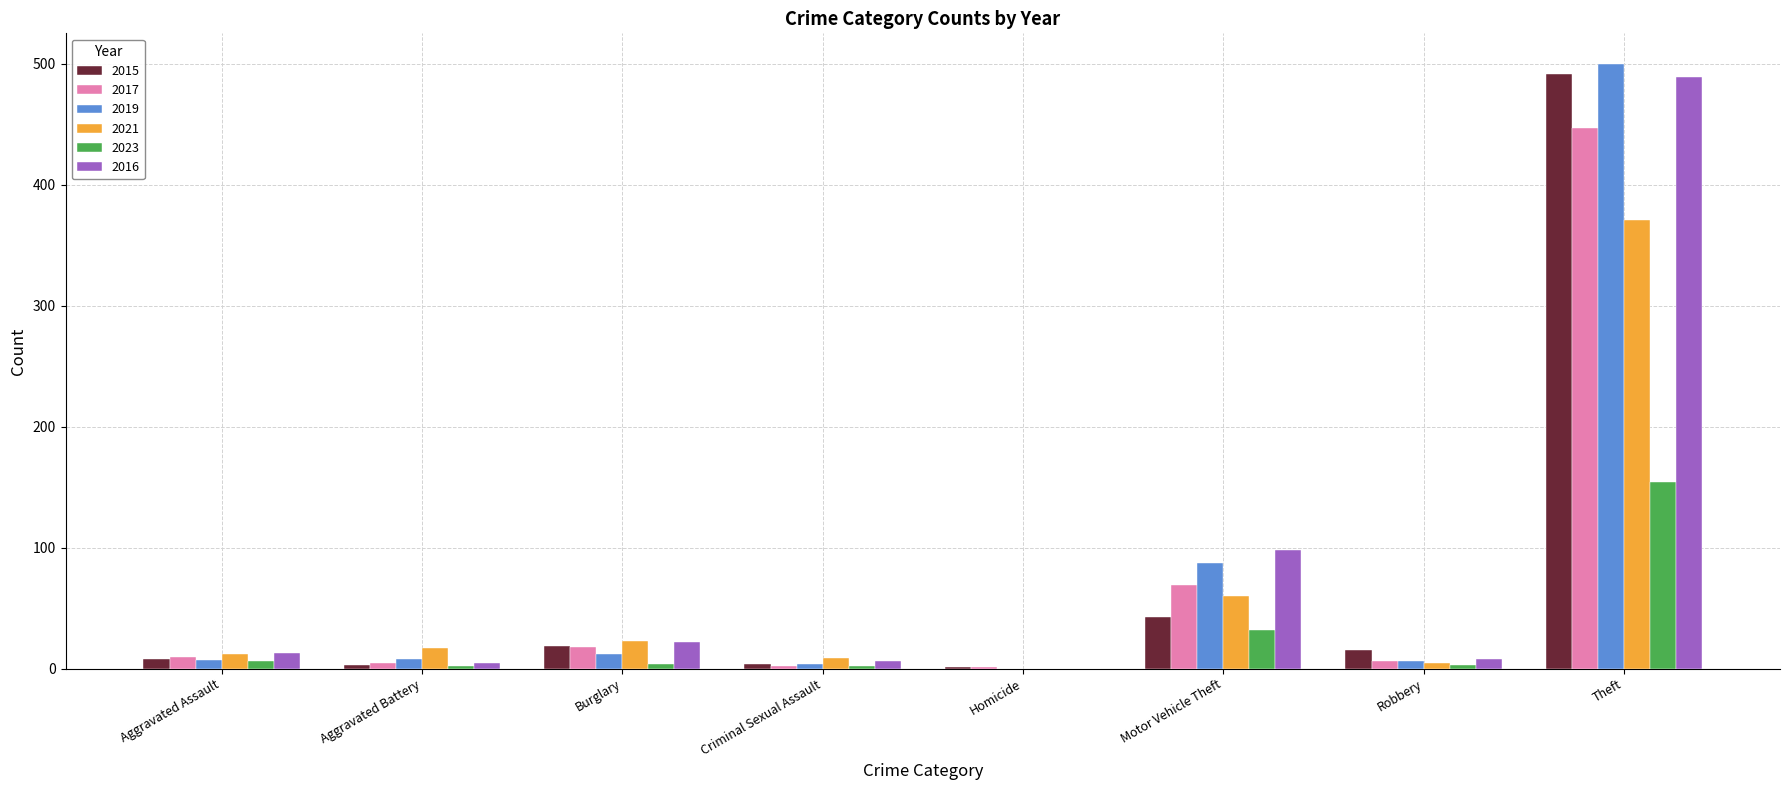

What is the sum of all 2023 values?

203